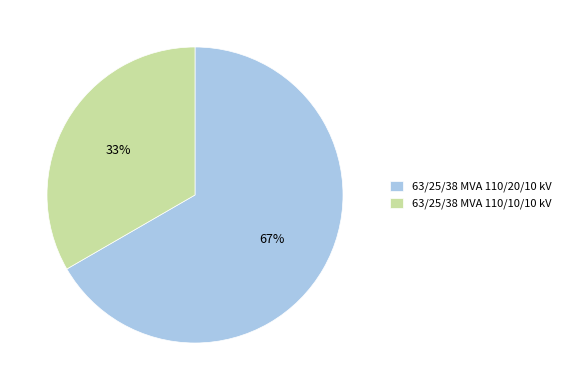

What percentage is the 63/25/38 MVA 110/20/10 kV slice, to the nearest percent?

67%